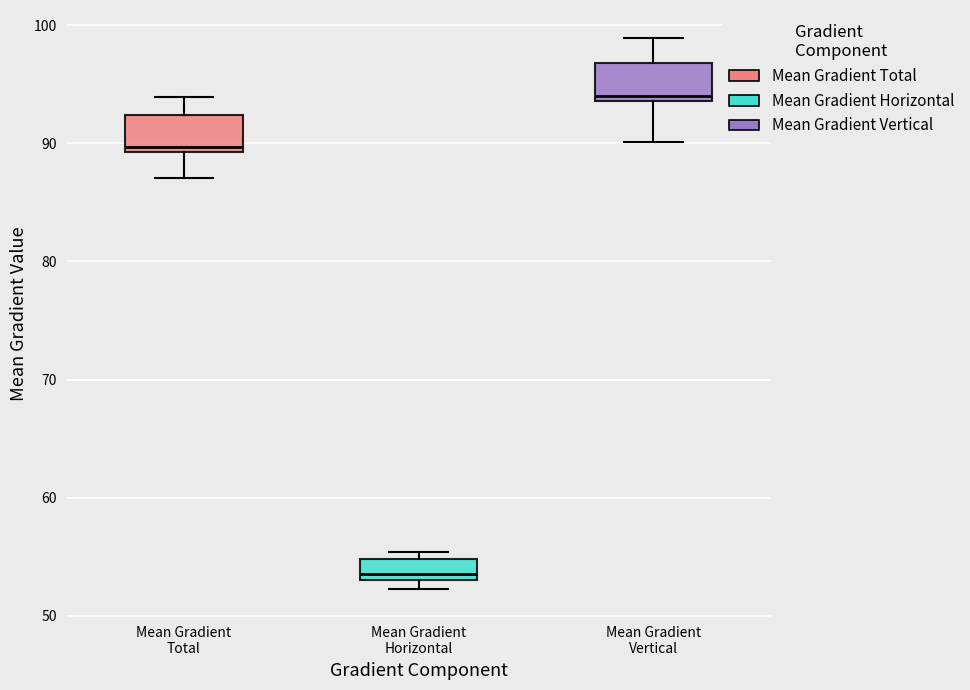

Where does the upper whisker of the box for Mean Gradient Total end on the y-axis? The values are not printed on the chart, so give them approximately, as read against the axis.

94